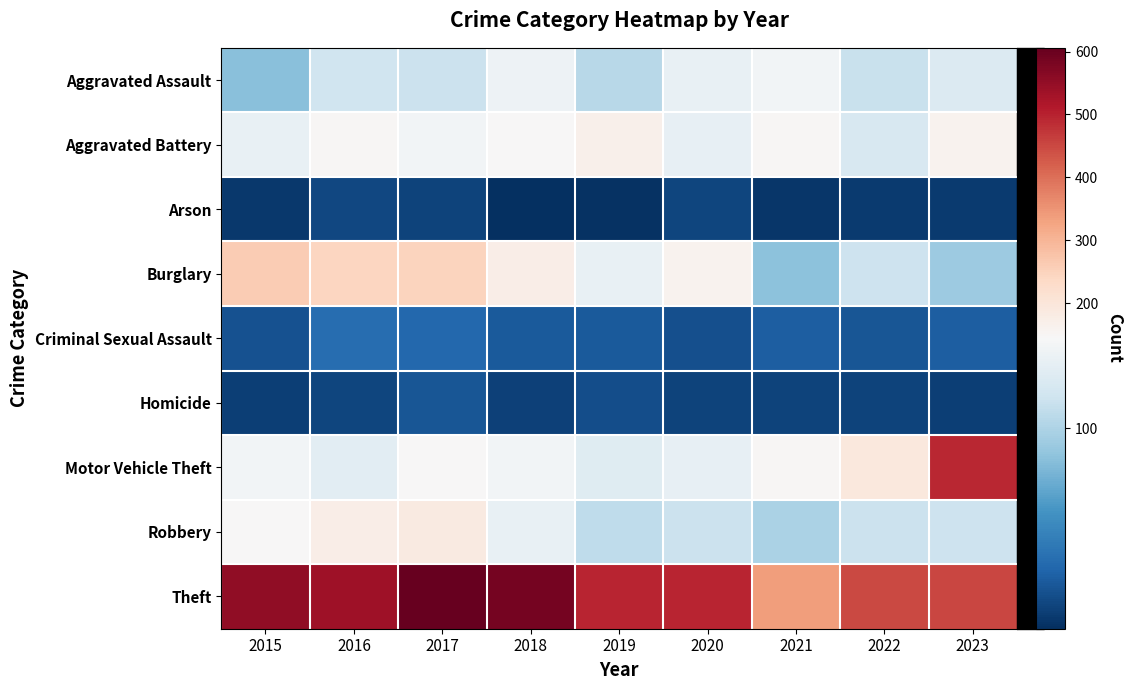

Which has a higher value, 2016 or 2018?

2018